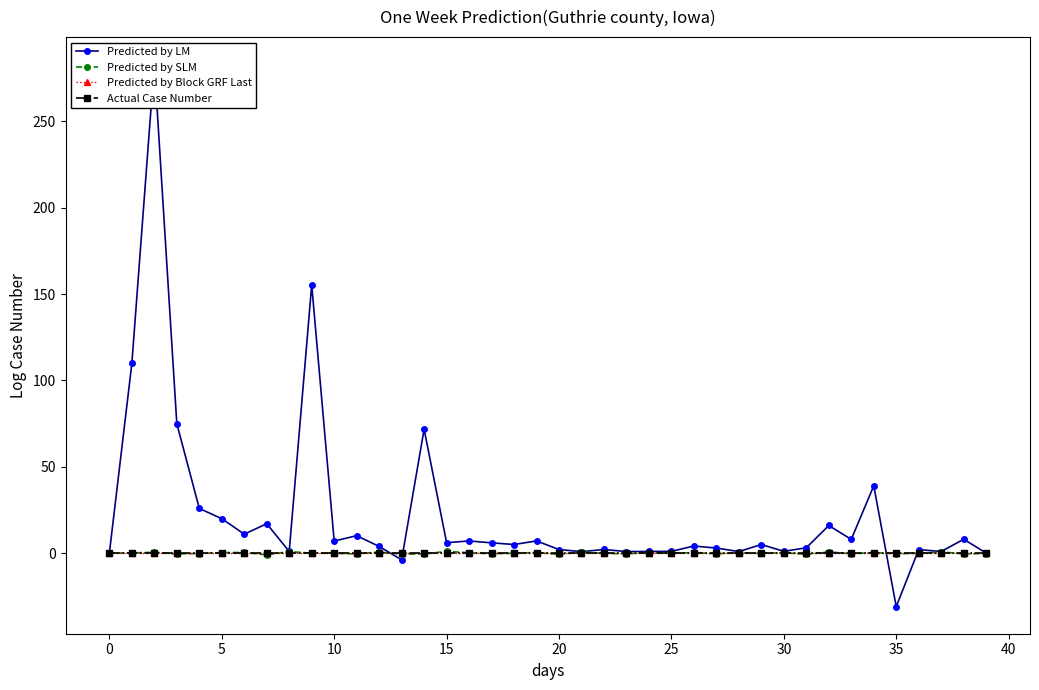

What are all the series names shown in the legend?

Predicted by LM, Predicted by SLM, Predicted by Block GRF Last, Actual Case Number